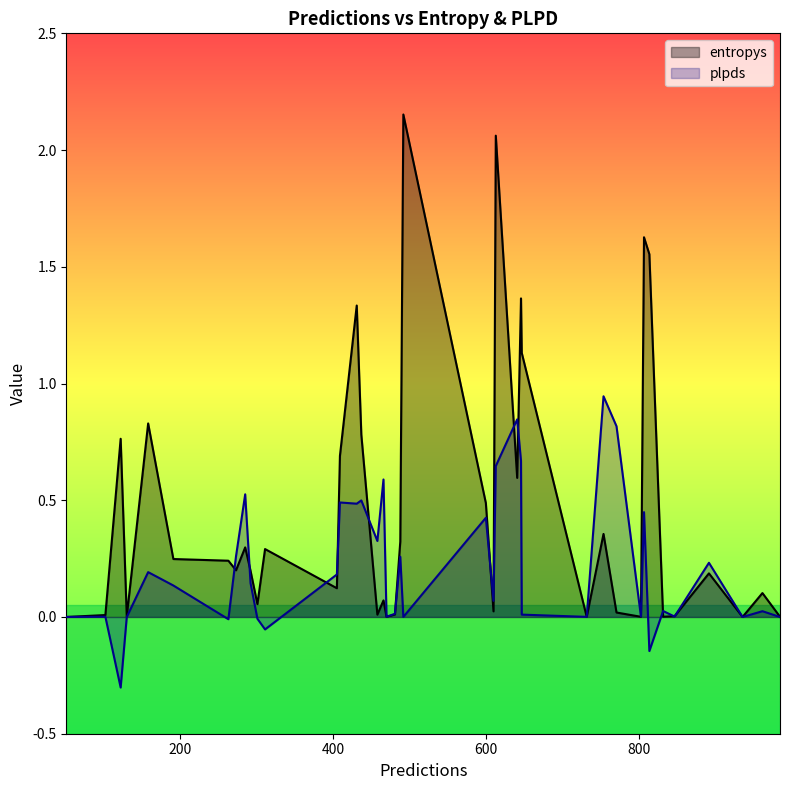

What is the label of the 7th point from the left?

600